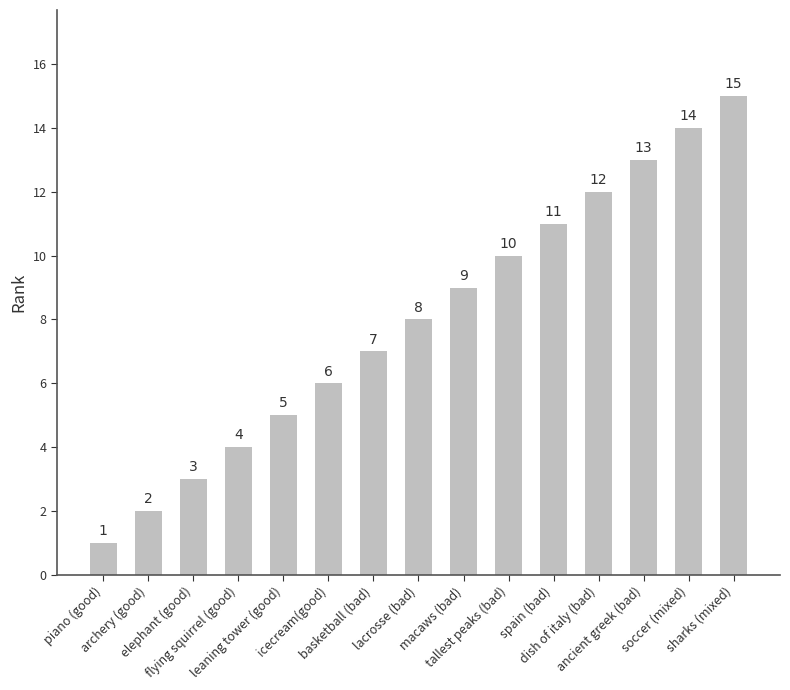

What is the greatest value displayed?

15